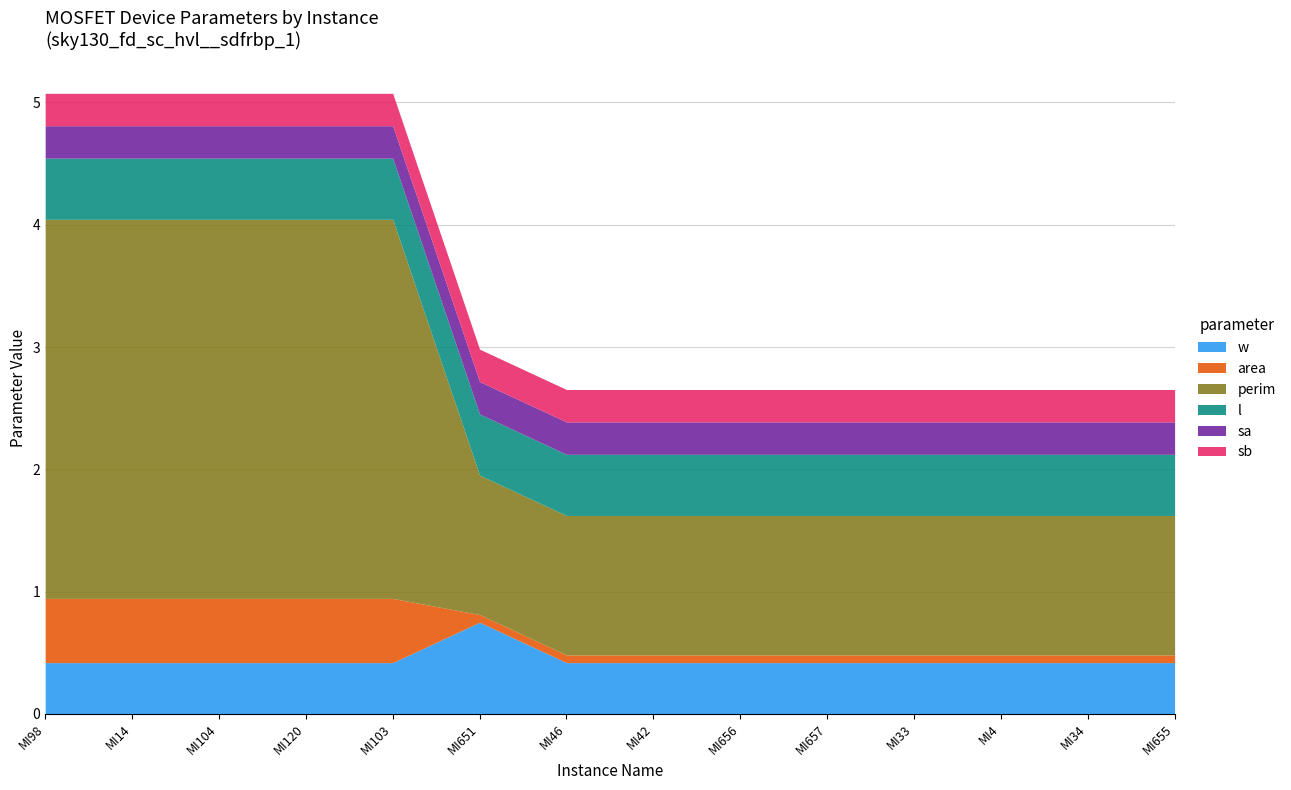

True or false: sb has more than 2 points higher than both neighbors.

False